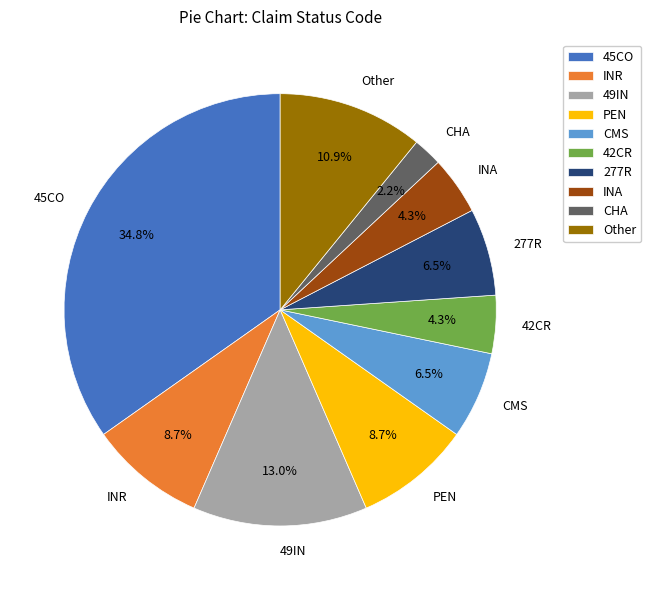

What is the largest slice in the pie chart?

45CO